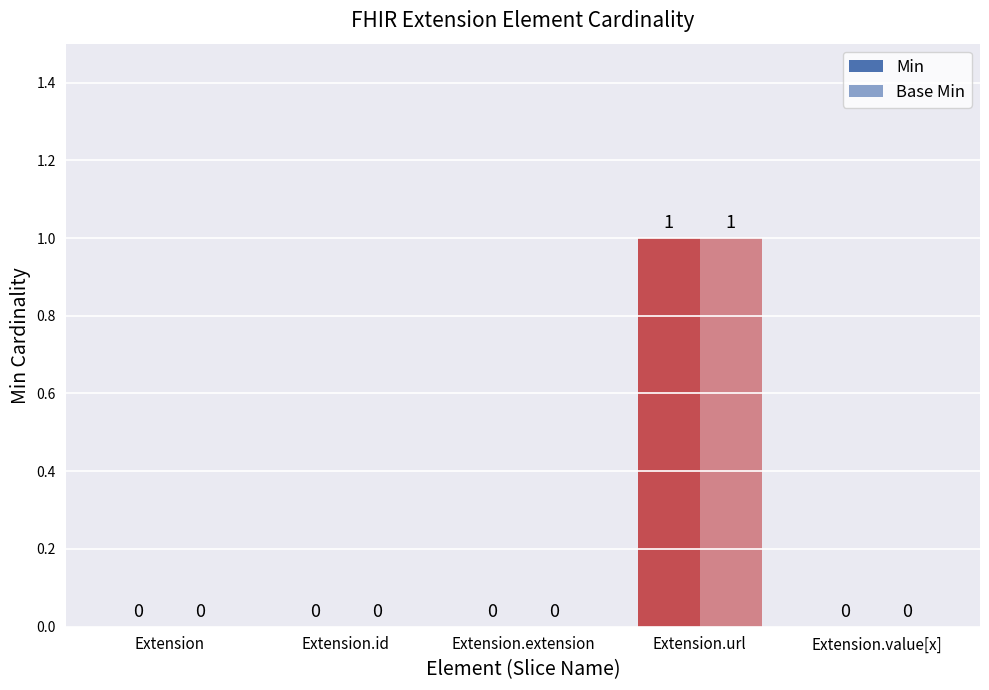

Which label corresponds to the smallest value in the chart?

Extension